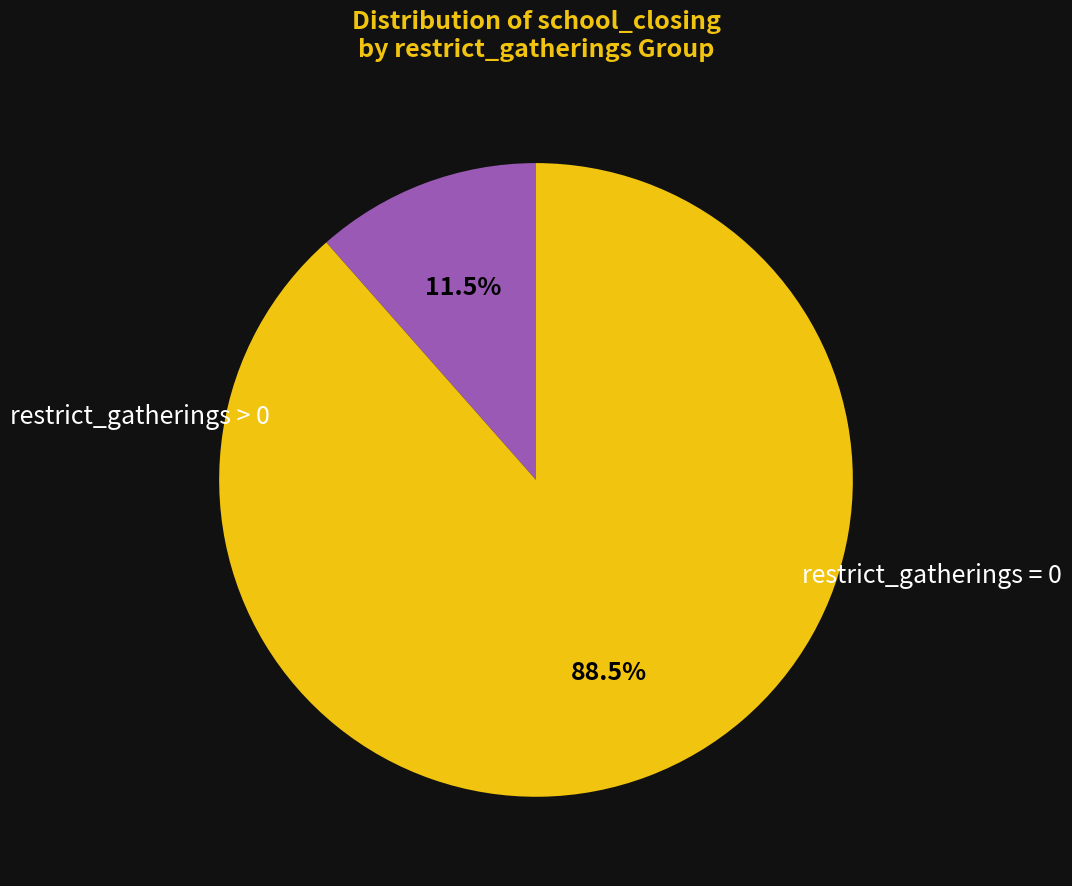

Is there any slice that represents more than half of the pie?

Yes